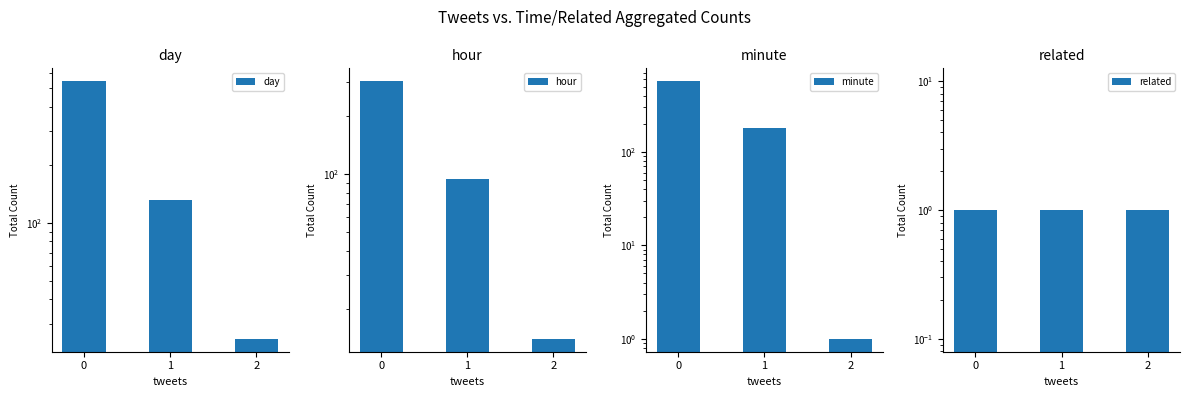

What is the highest value of the related series?

1